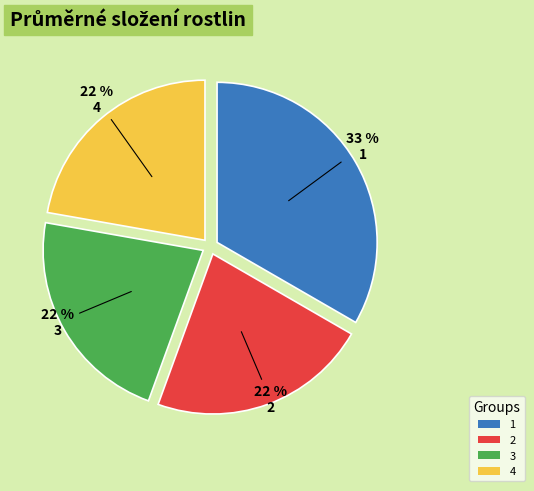

Is the sum of 3 and 4 greater than half?

No